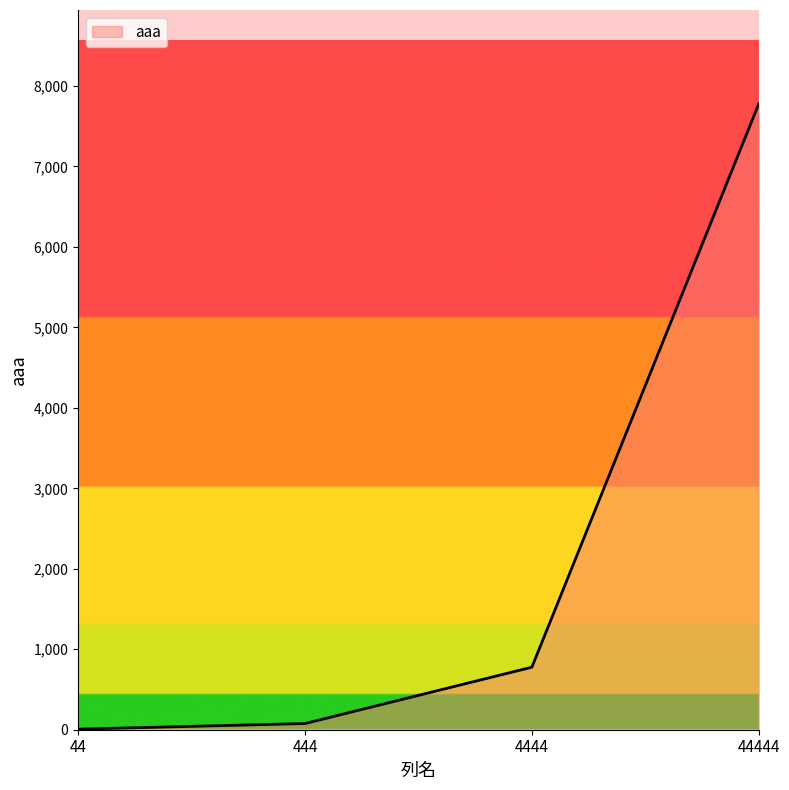

Reading right to left, list all the values displayed in this chart.

7777	777	77	7